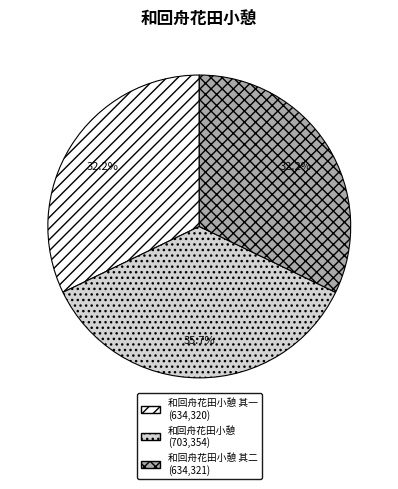

Is there a majority slice in this chart?

No